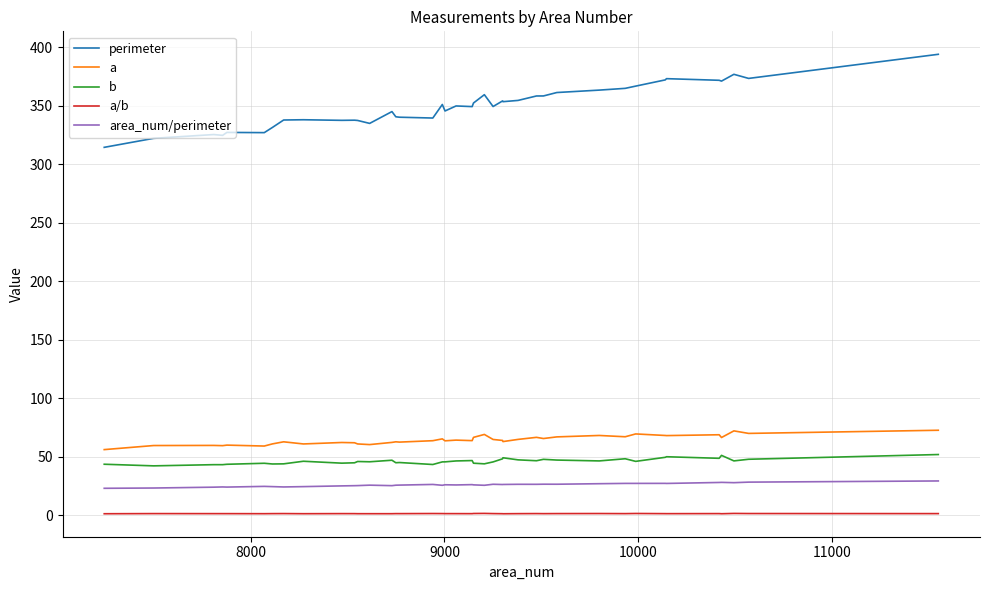

List the series in order of their peak value, lowest first.

a/b, area_num/perimeter, b, a, perimeter